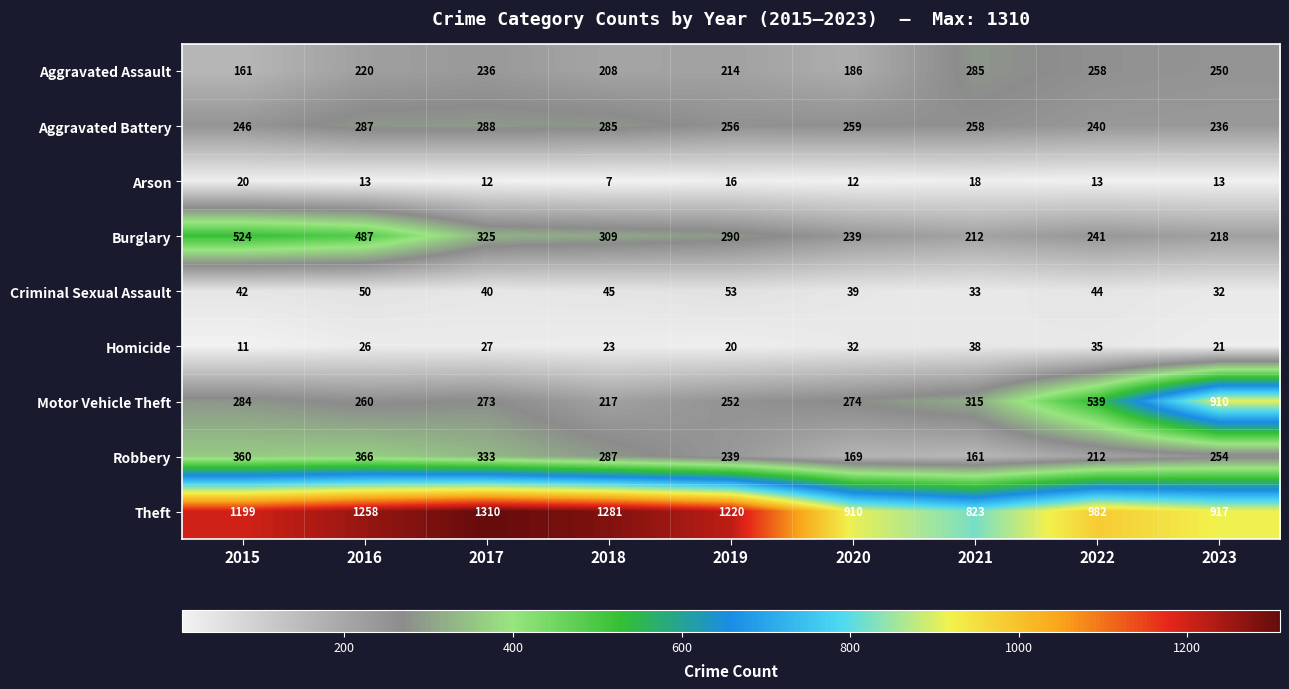

Rank the series at 2019 from lowest to highest value.

Arson, Homicide, Criminal Sexual Assault, Aggravated Assault, Robbery, Motor Vehicle Theft, Aggravated Battery, Burglary, Theft